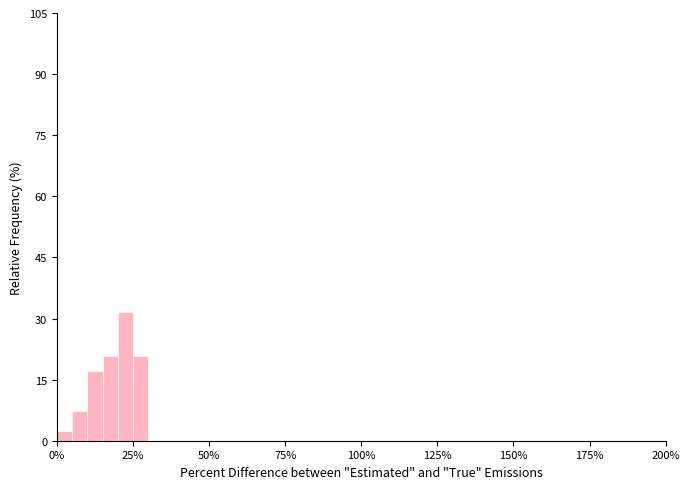

Read against the x-axis, roughly where is the centre of the tallest bar?

25